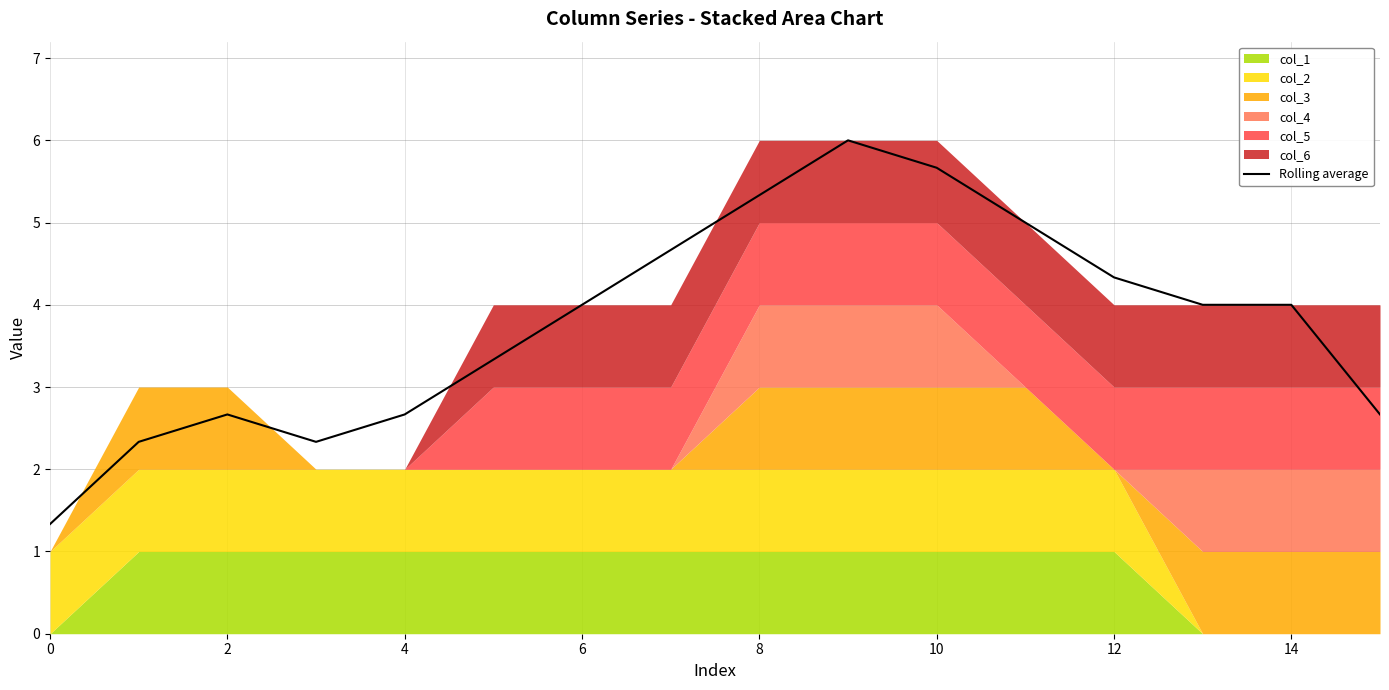

What is the highest value of the Rolling average series?

6.0